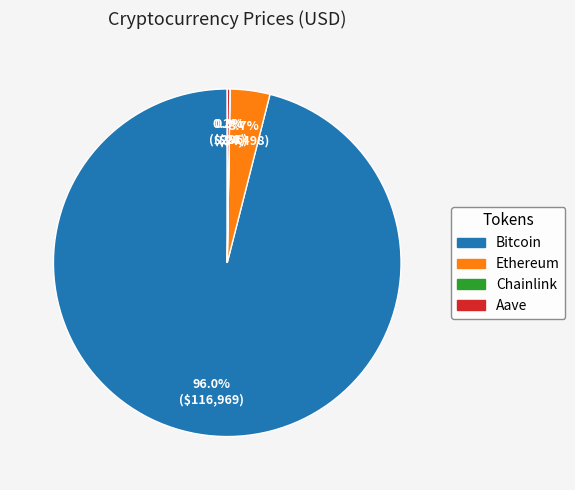

Does any single category account for the majority?

Yes